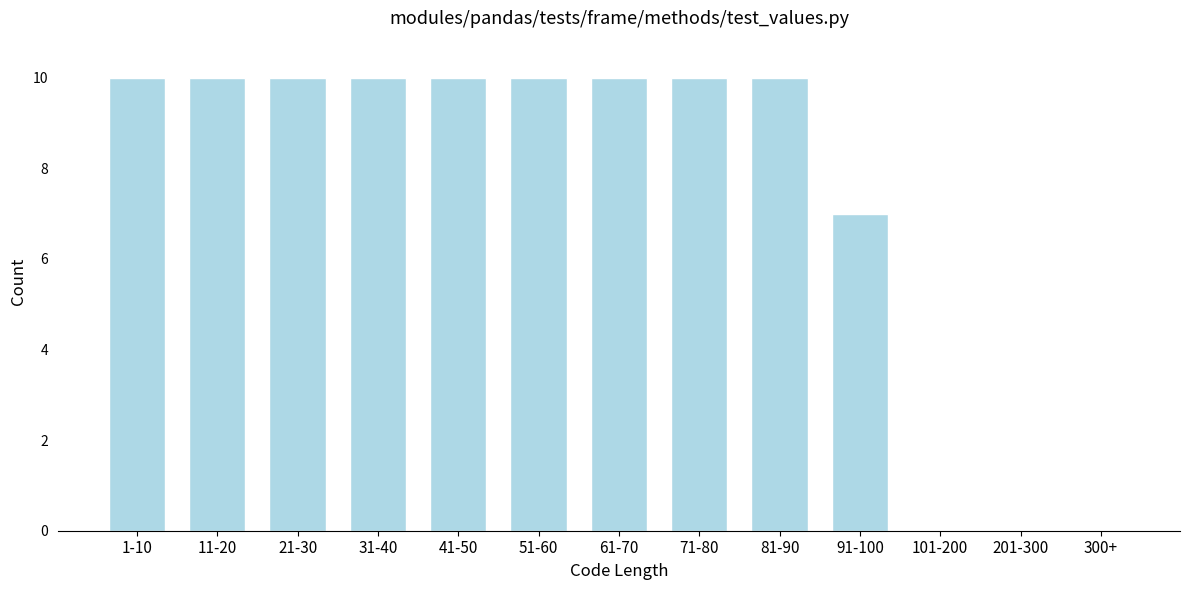

Reading left to right, what are all the values shown in this chart?

1-10=10	11-20=10	21-30=10	31-40=10	41-50=10	51-60=10	61-70=10	71-80=10	81-90=10	91-100=7	101-200=0	201-300=0	300+=0